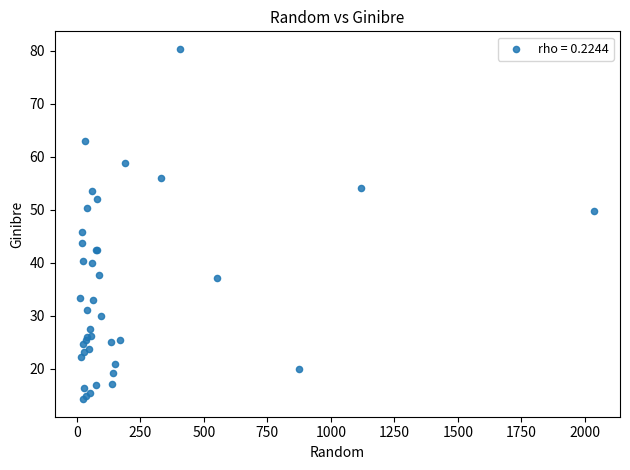

What Y value in the scatter plot is closest to 47?

45.8